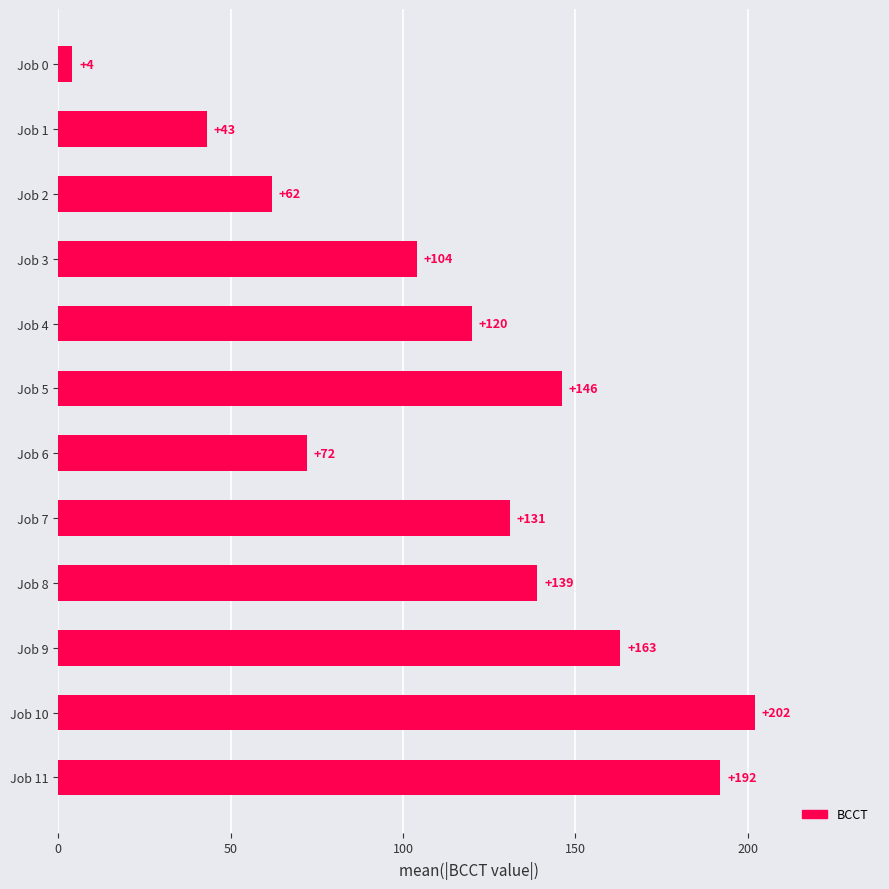

What is the average value?

115